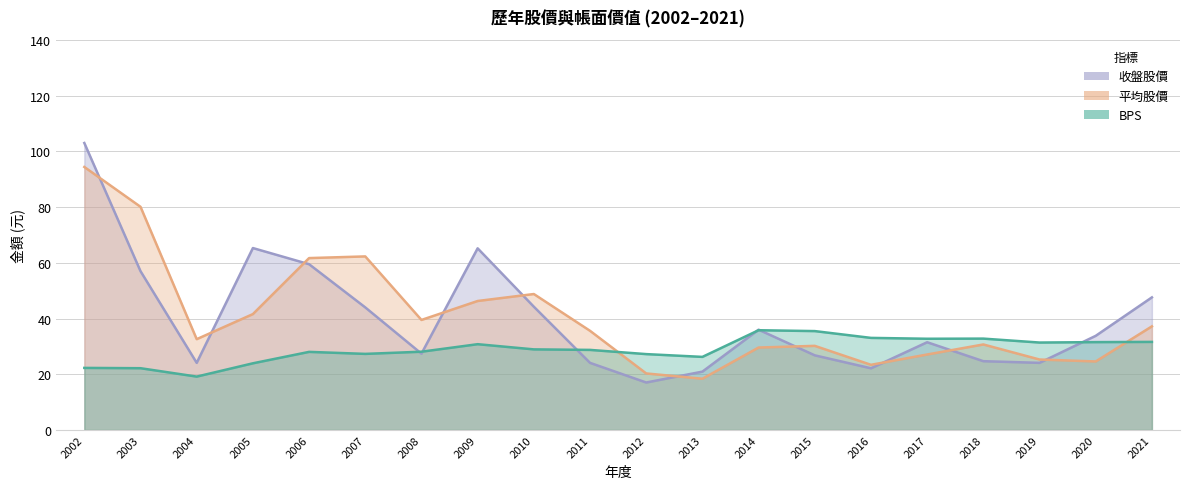

Reading left to right, list all the values displayed in this chart.

BPS: 22.3	22.2	19.2	23.9	28.0	27.3	28.1	30.8	28.9	28.8	27.2	26.2	35.8	35.5	33.1	32.8	32.8	31.4	31.5	31.6
平均股價: 94.4	80.1	32.6	41.6	61.7	62.3	39.5	46.3	48.8	35.6	20.3	18.4	29.6	30.2	23.4	27.1	30.7	25.3	24.6	37.2
收盤股價: 103.0	57.0	24.1	65.3	59.5	44.0	27.4	65.2	44.2	24.1	17.1	20.9	36.0	26.8	22.1	31.5	24.7	24.1	33.8	47.6